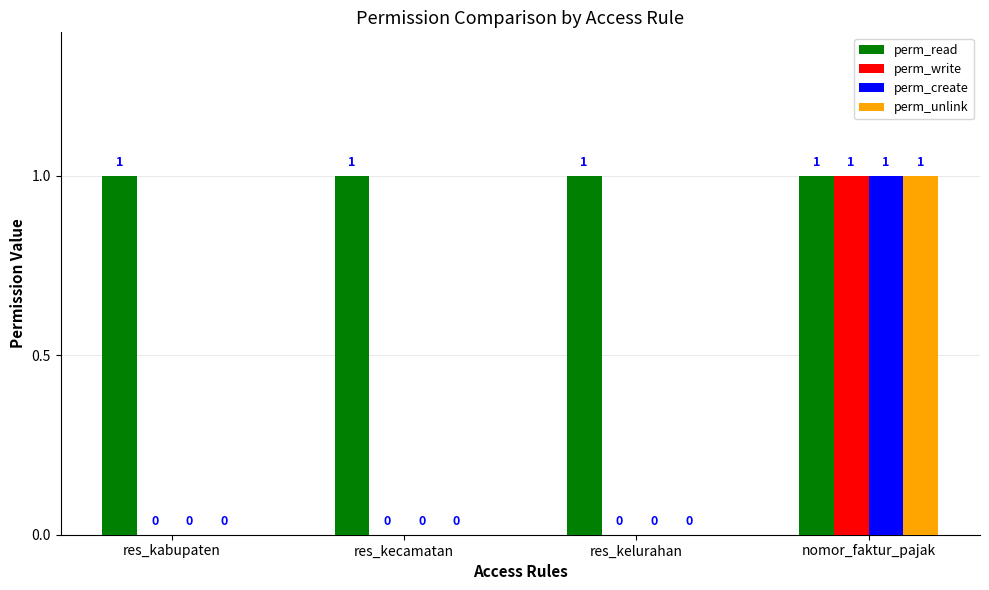

Reading left to right, what are all the values shown in this chart?

perm_read: 1	1	1	1
perm_write: 0	0	0	1
perm_create: 0	0	0	1
perm_unlink: 0	0	0	1